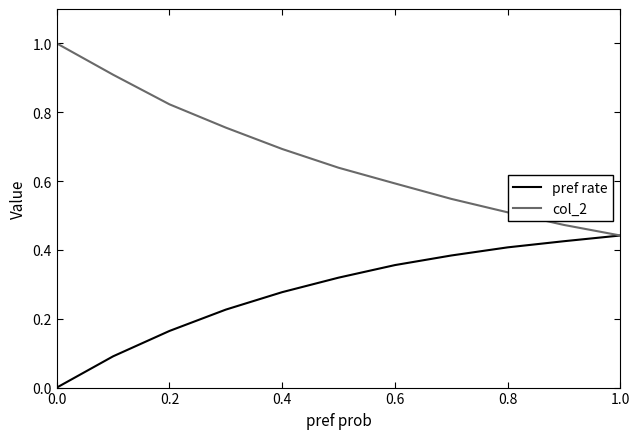

List the series in order of their overall mean, highest first.

col_2, pref rate